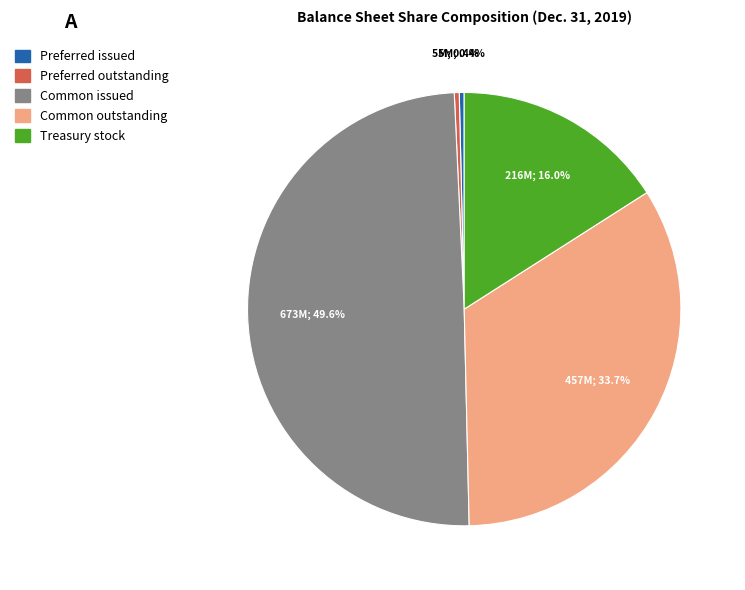

Which has a higher value, Common outstanding or Common issued?

Common issued